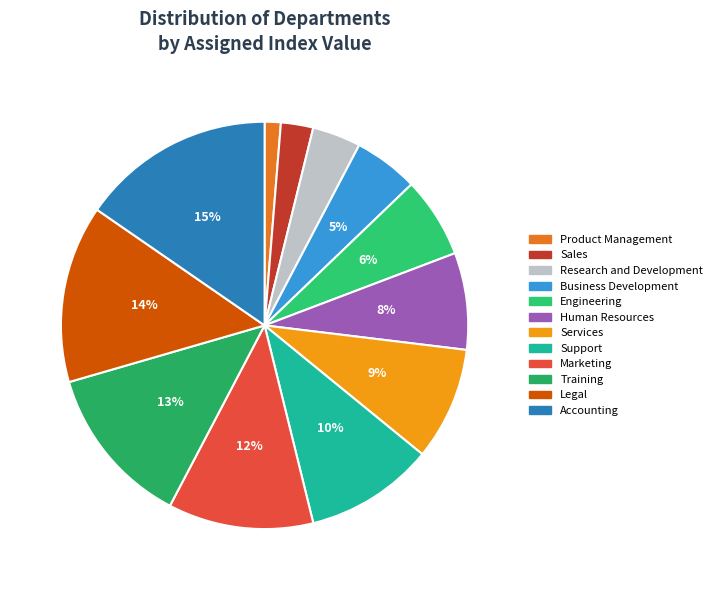

Count the number of slices in the pie.

12